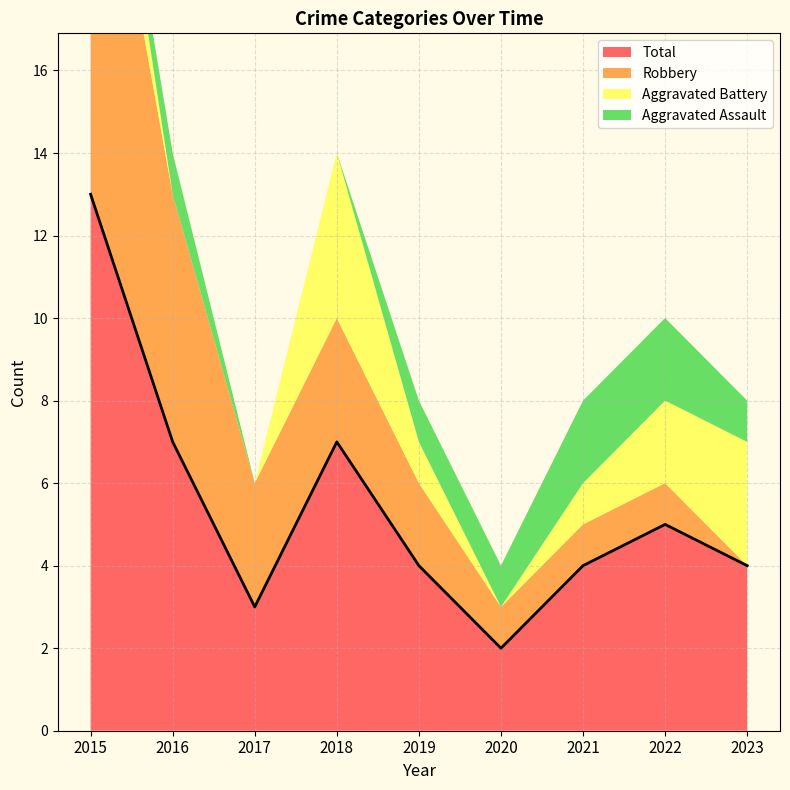

What is the difference between the maximum and minimum values in the Total series?

11